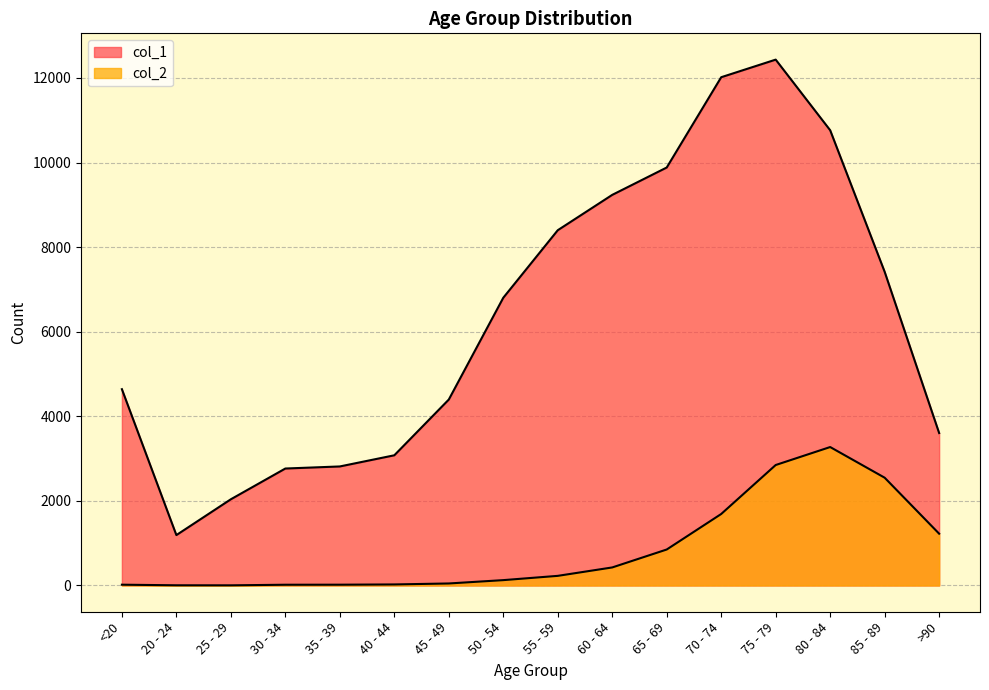

At which label is col_2 closest to 1638?

70 - 74